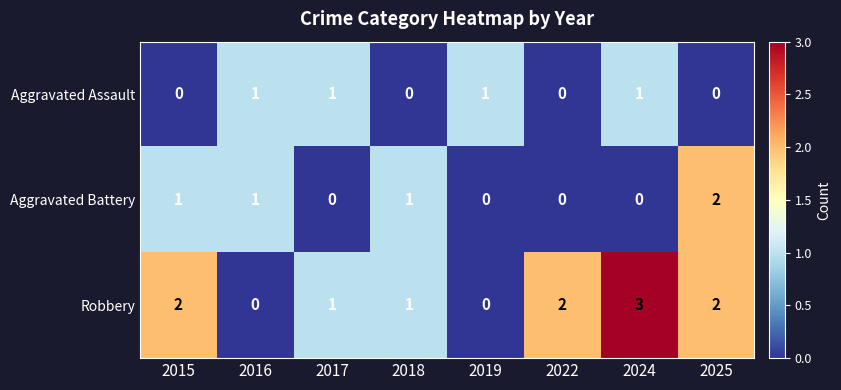

What is the sum of all Robbery values?

11